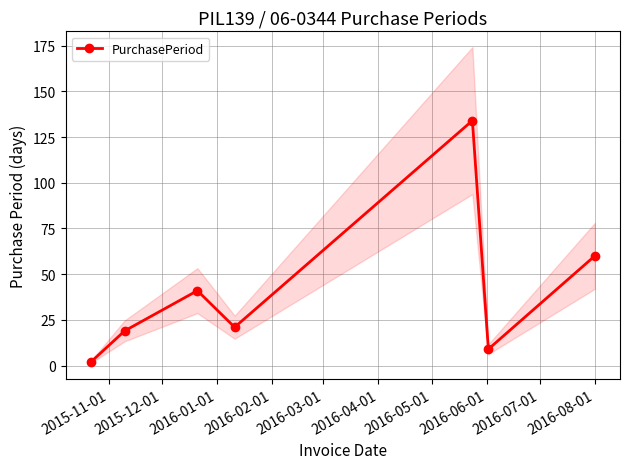

Reading right to left, list all the values displayed in this chart.

60	9	134	21	41	19	2